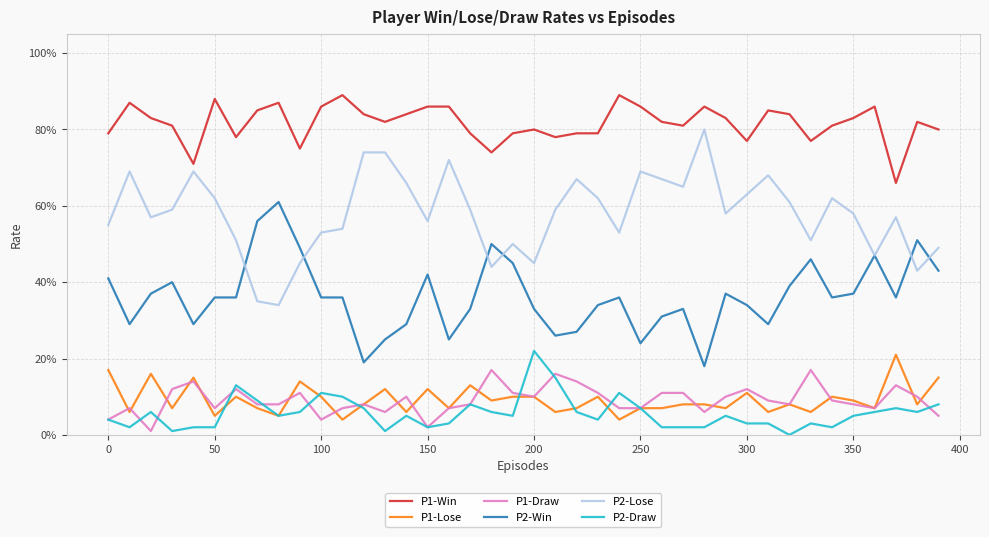

List the series in order of their peak value, lowest first.

P1-Draw, P1-Lose, P2-Draw, P2-Win, P2-Lose, P1-Win